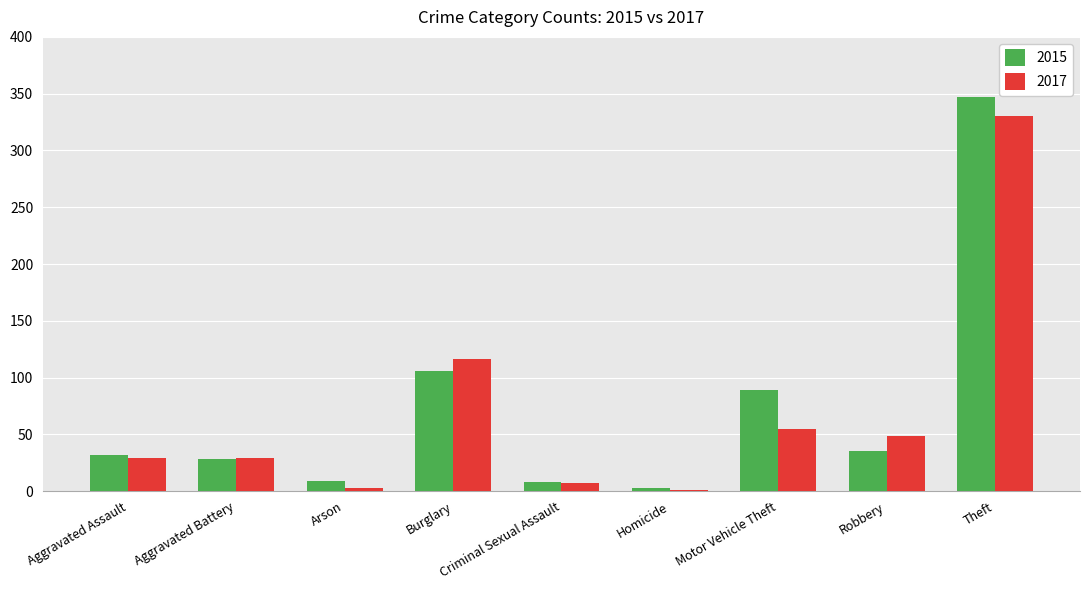

Does the chart contain stacked bars?

No